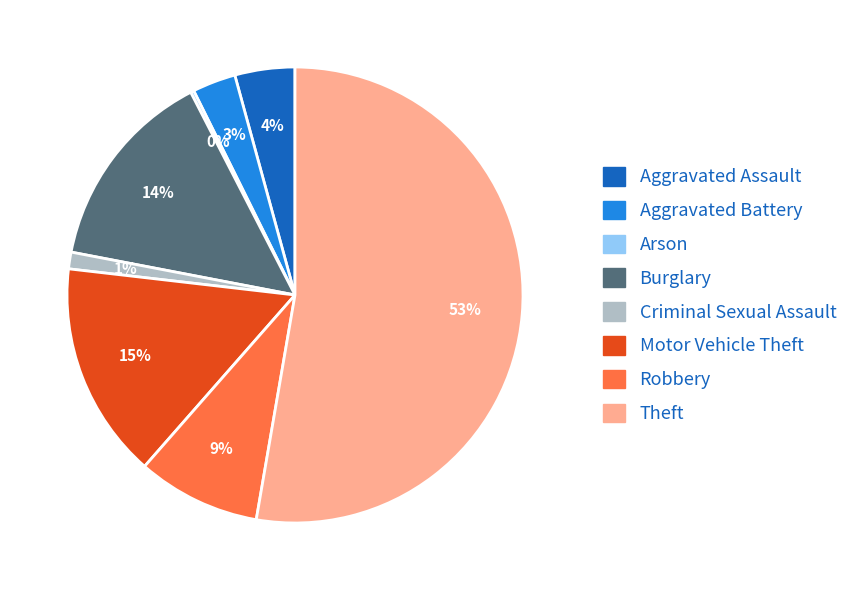

Approximately how many times larger is the value at Motor Vehicle Theft compared to Aggravated Battery?

5.0